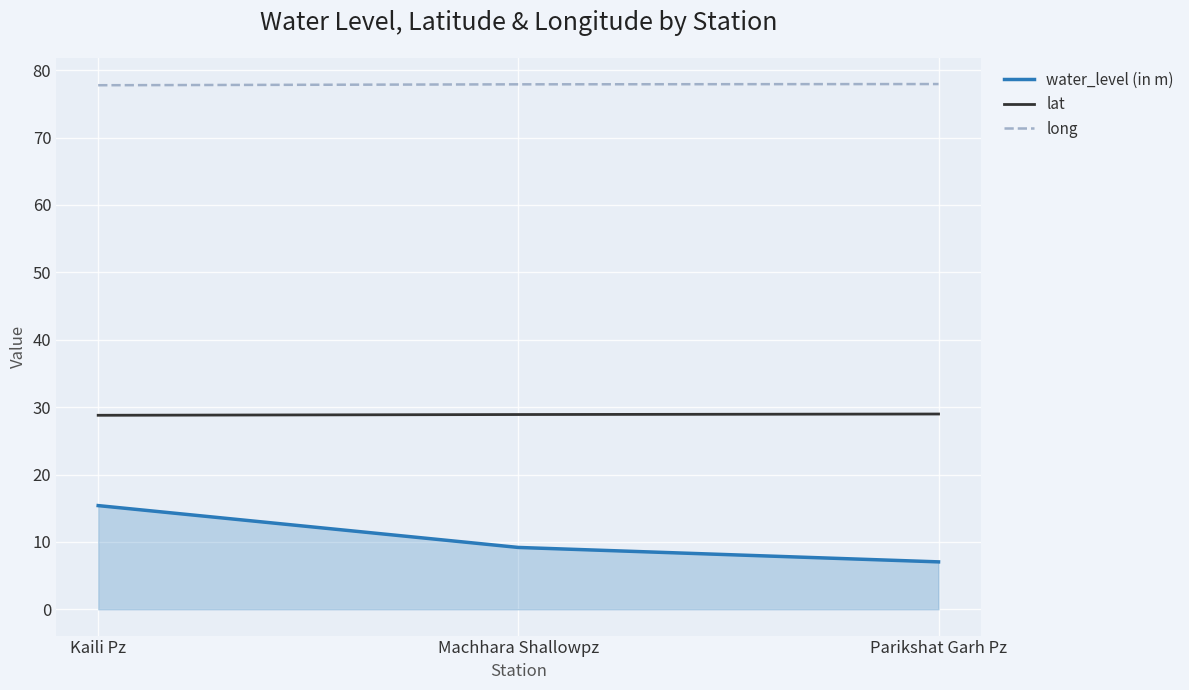

Rank the series at Parikshat Garh Pz from lowest to highest value.

water_level (in m), lat, long